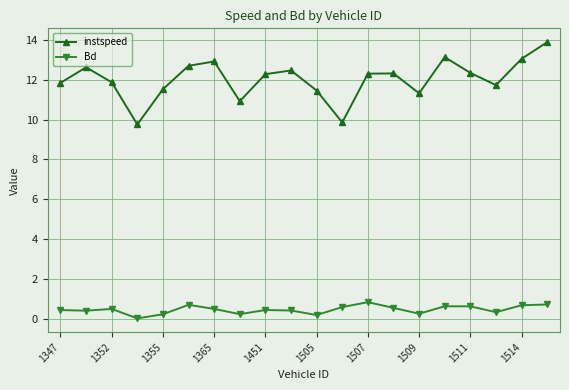

What is the difference between the maximum and second lowest values in the instspeed series?

4.0